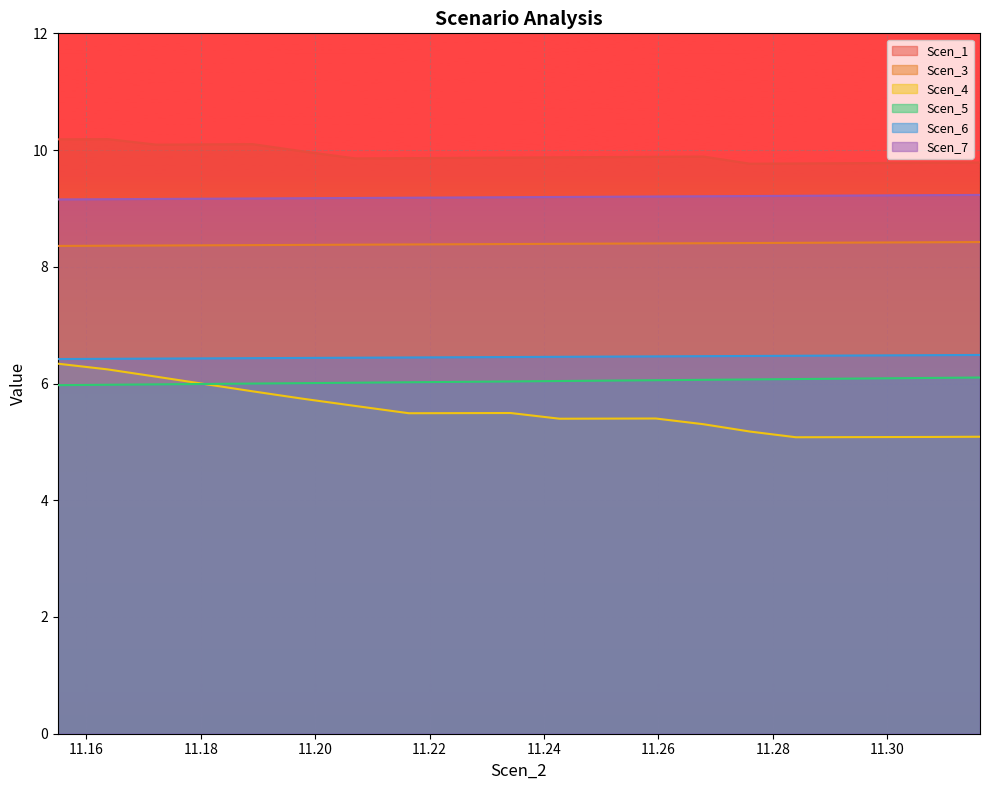

What are all the series names shown in the legend?

Scen_1, Scen_3, Scen_4, Scen_5, Scen_6, Scen_7